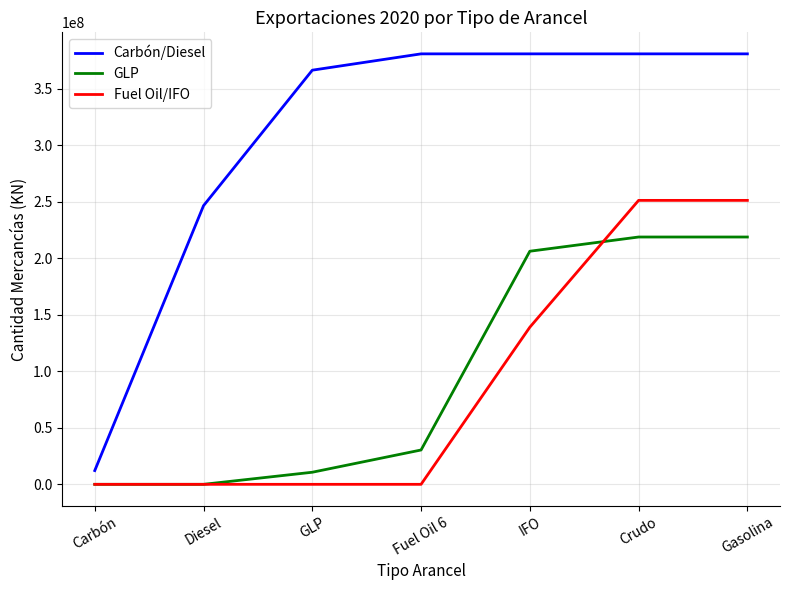

What is the total value across all series at IFO?

725955394